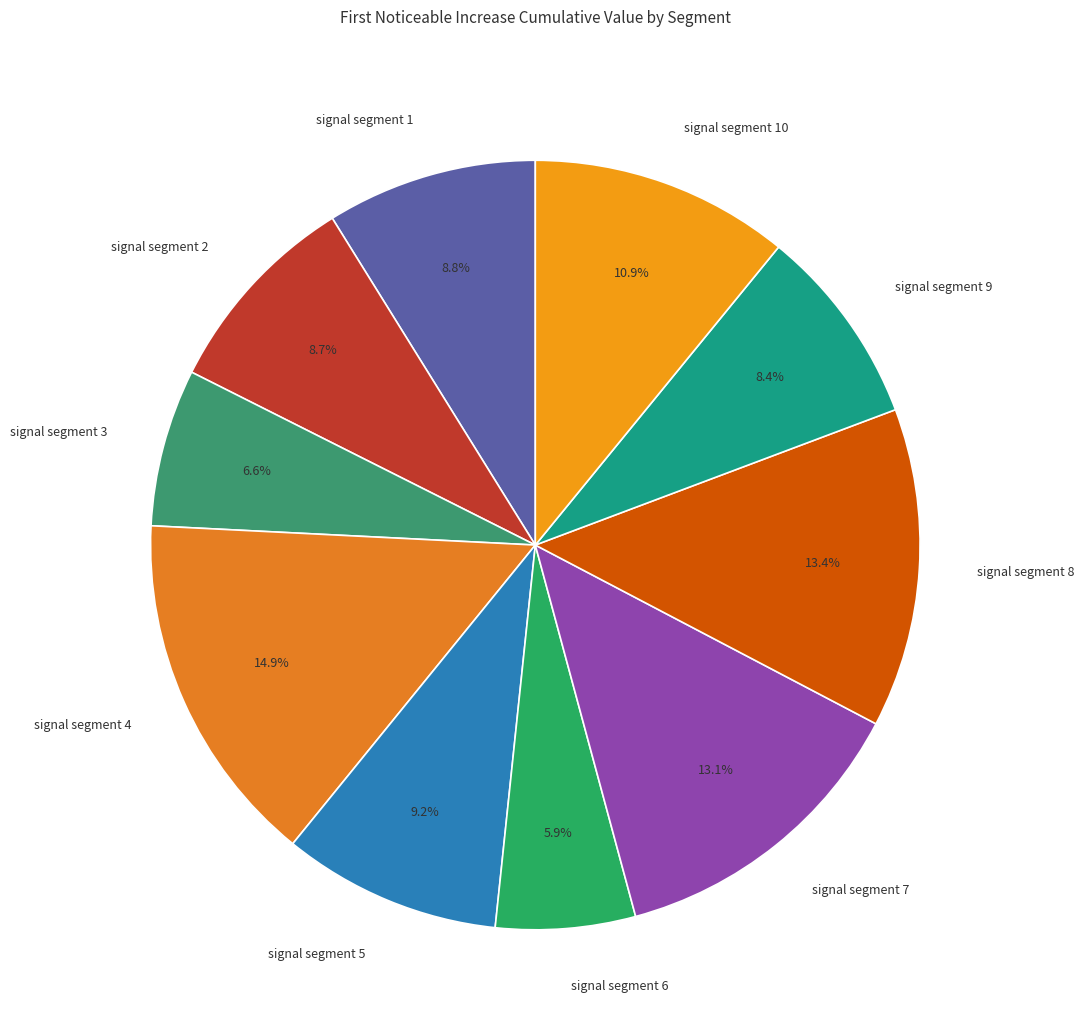

True or false: signal segment 8 accounts for 20% of the total.

False